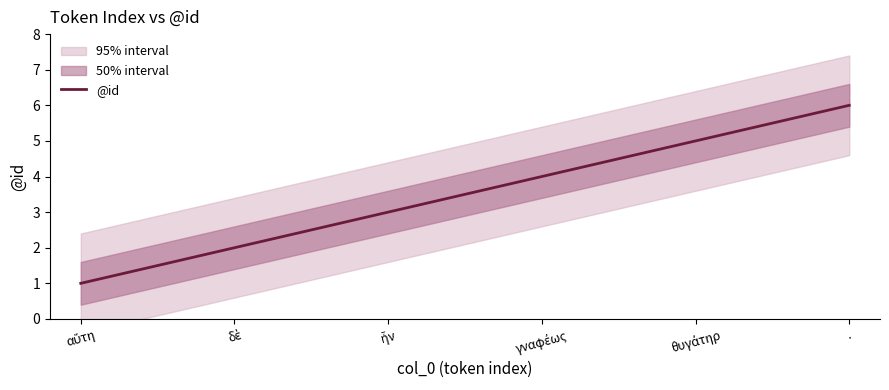

What is the difference between the maximum and minimum values?

5